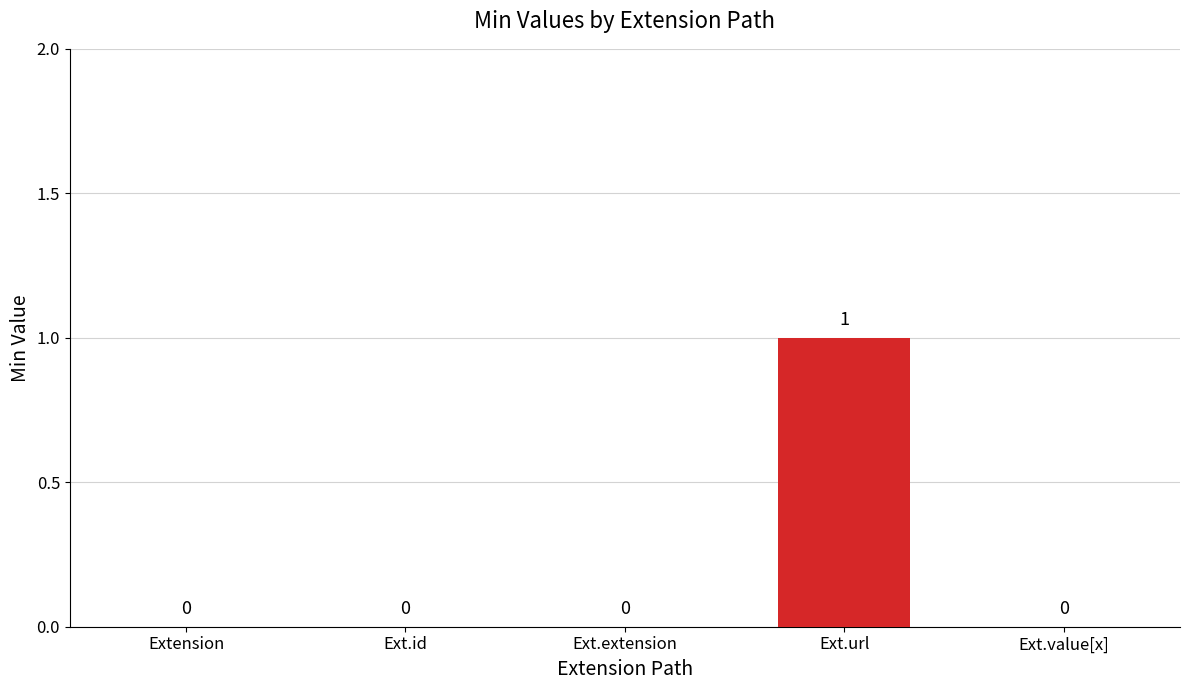

What is the greatest value displayed?

1